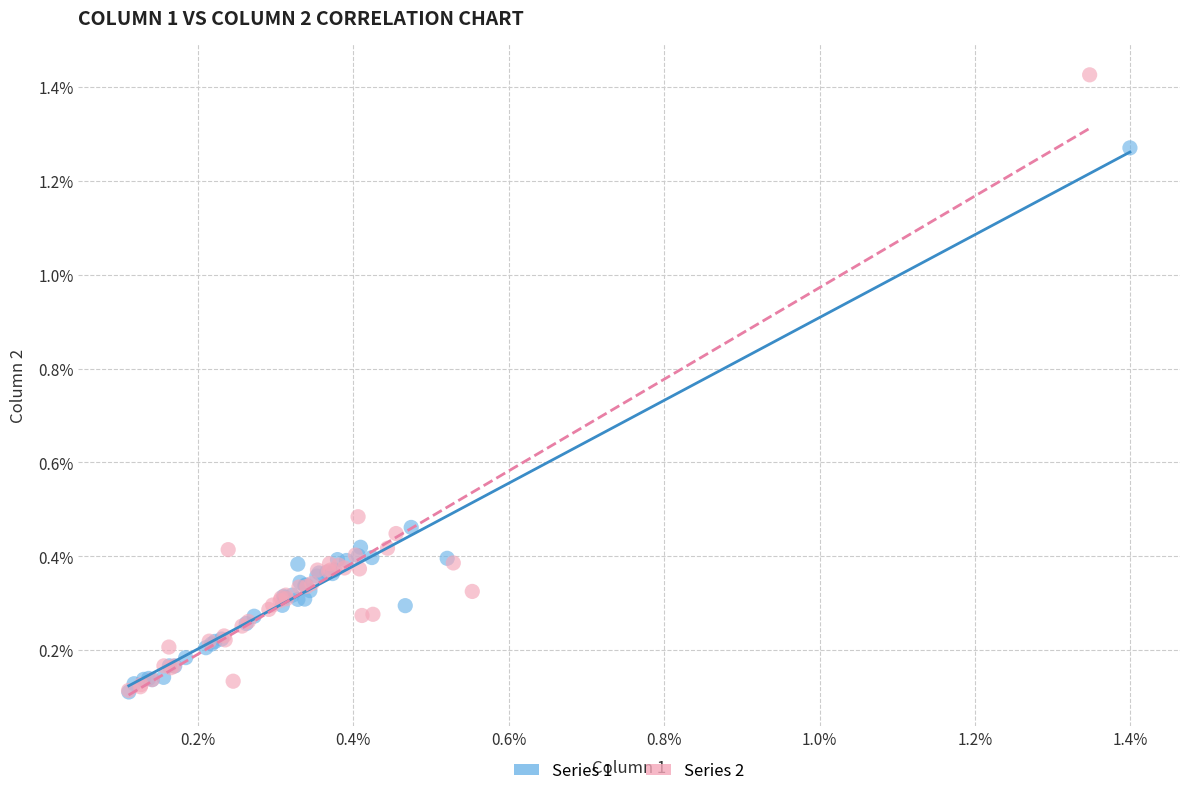

Which series reaches the maximum Y coordinate?

Series 2